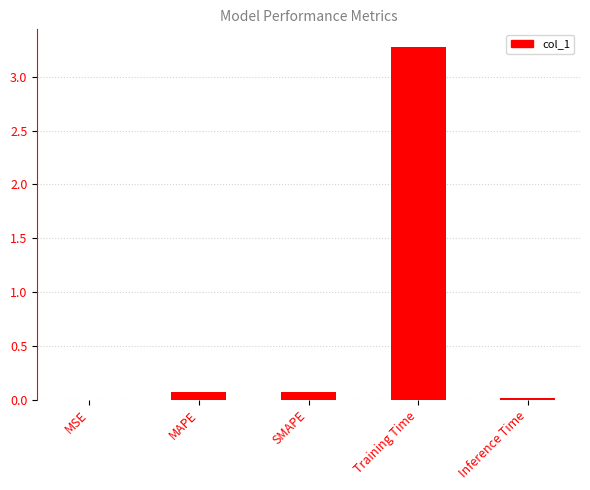

The chart shows a value of 0.1 at SMAPE. True or false?

True